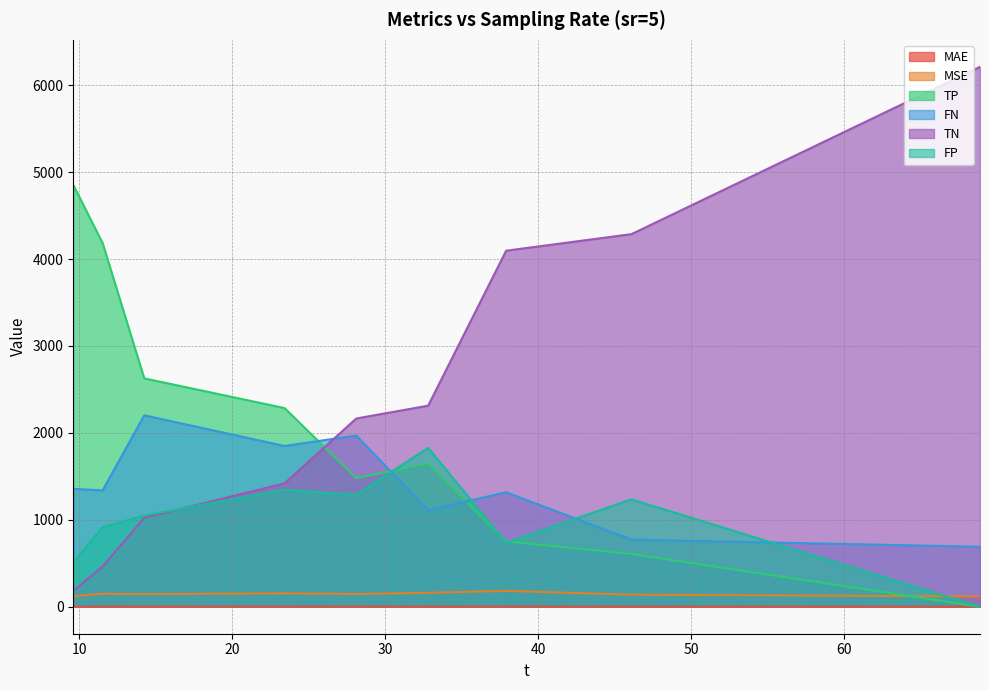

Rank the categories by MAE value from highest to lowest.

32.81, 37.91, 11.53, 23.42, 14.25, 46.1, 28.11, 9.61, 68.89